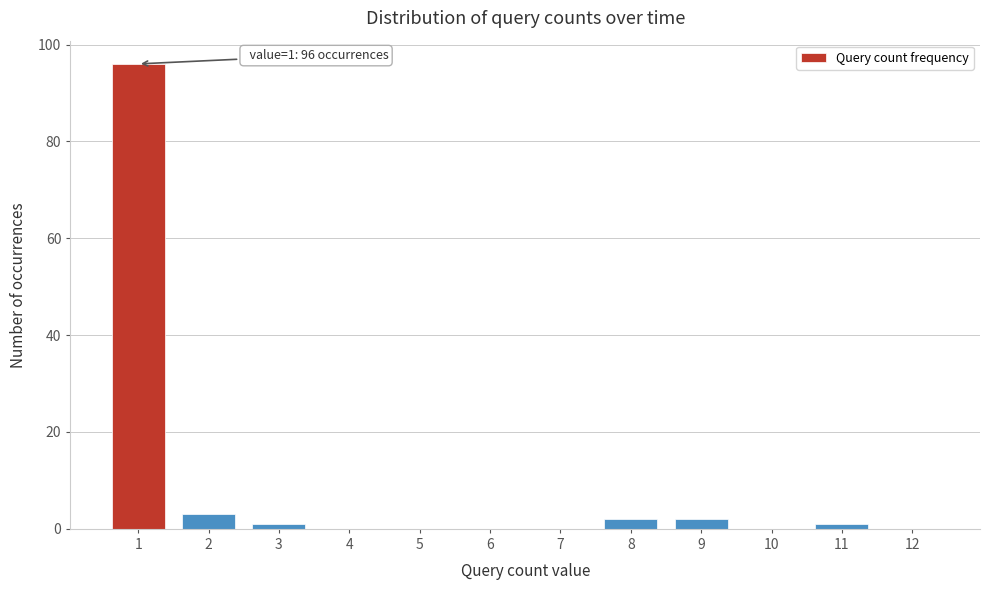

Reading right to left, what are all the values shown in this chart?

12=0	11=1	10=0	9=2	8=2	7=0	6=0	5=0	4=0	3=1	2=3	1=96